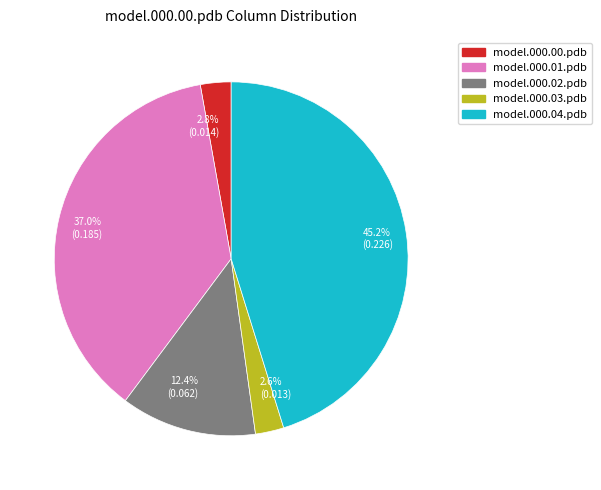

What portion of the pie excludes model.000.00.pdb?

97.2%